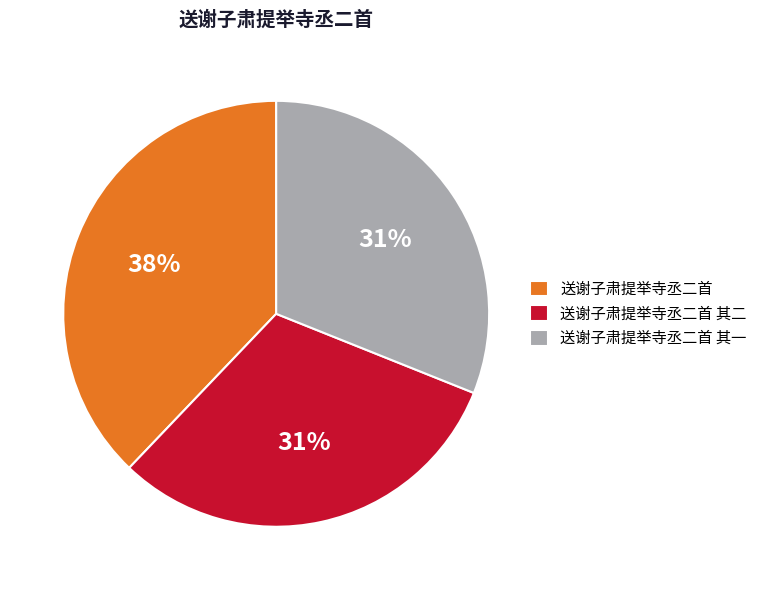

True or false: 送谢子肃提举寺丞二首 其二 accounts for 31% of the total.

True